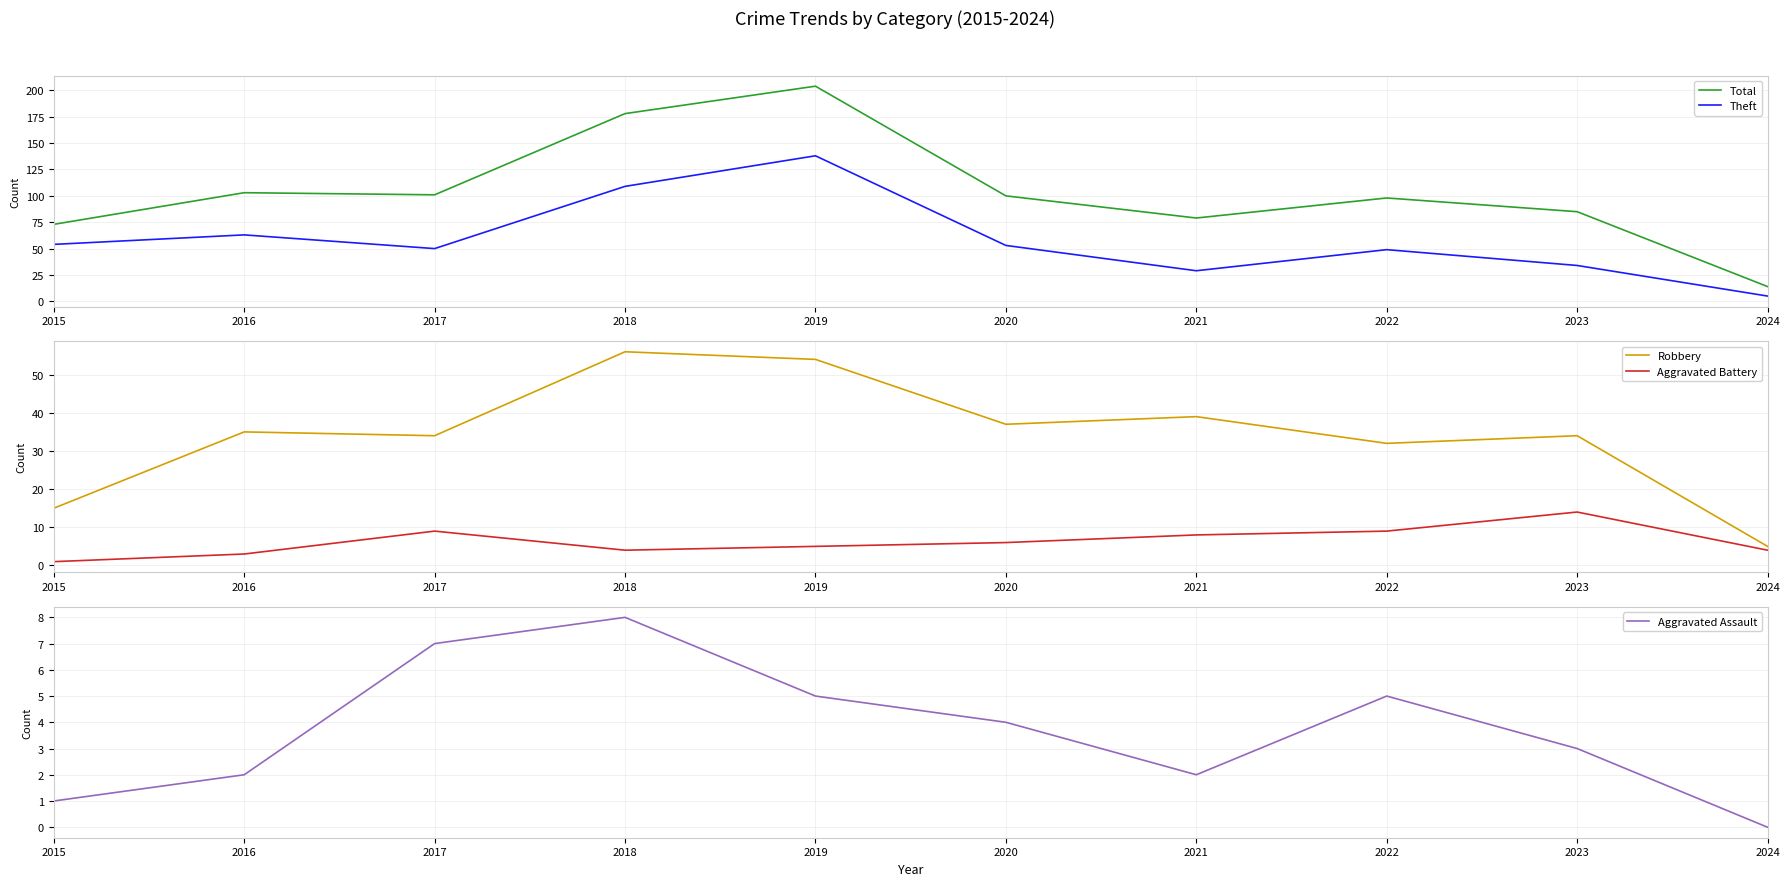

Reading left to right, list all the values displayed in this chart.

Total: 2015=73	2016=103	2017=101	2018=178	2019=204	2020=100	2021=79	2022=98	2023=85	2024=14
Theft: 2015=54	2016=63	2017=50	2018=109	2019=138	2020=53	2021=29	2022=49	2023=34	2024=5
Robbery: 2015=15	2016=35	2017=34	2018=56	2019=54	2020=37	2021=39	2022=32	2023=34	2024=5
Aggravated Battery: 2015=1	2016=3	2017=9	2018=4	2019=5	2020=6	2021=8	2022=9	2023=14	2024=4
Aggravated Assault: 2015=1	2016=2	2017=7	2018=8	2019=5	2020=4	2021=2	2022=5	2023=3	2024=0